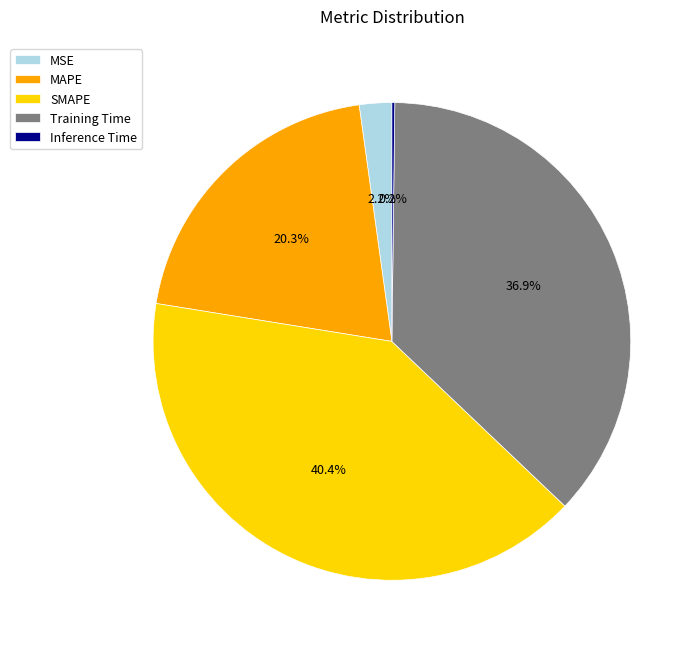

Combined, what portion of the pie is MSE and SMAPE?

42.6%